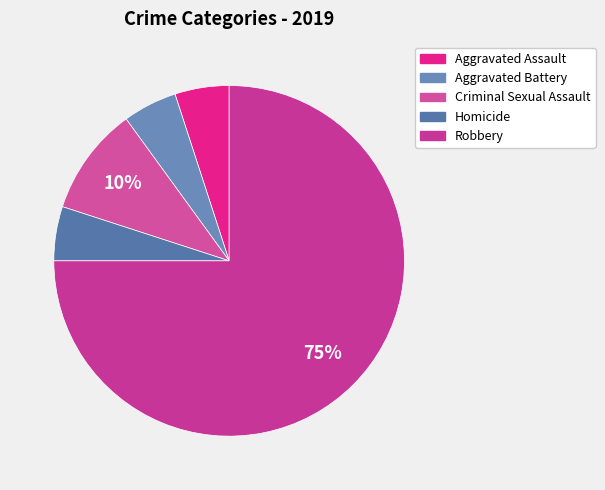

Is Criminal Sexual Assault the majority of the pie?

No